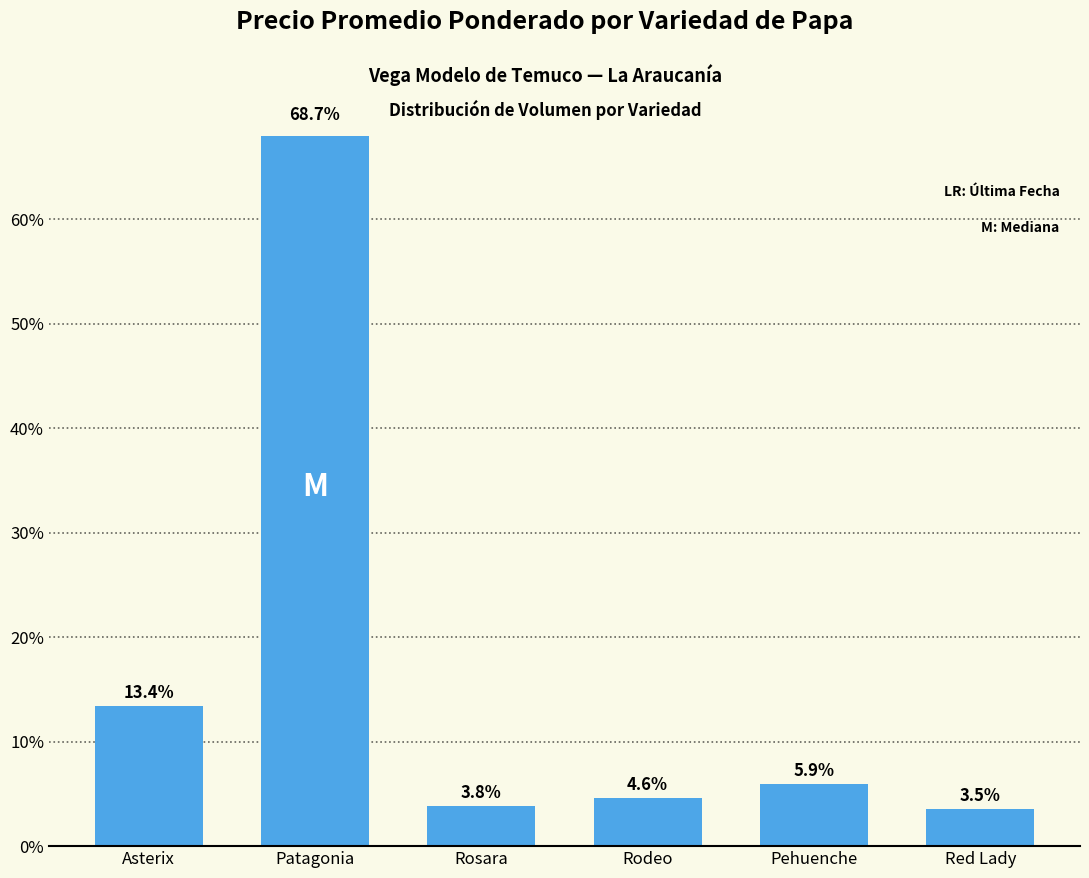

What is the average value?

16.7